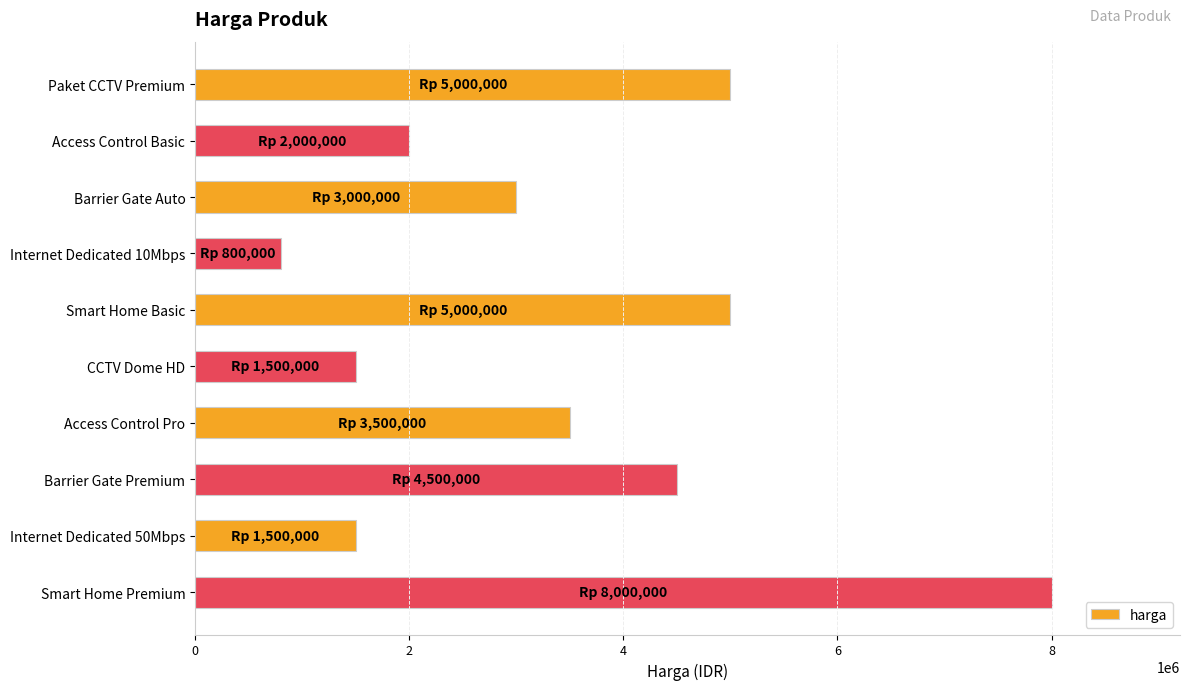

True or false: the data shows 4574442 at Smart Home Premium.

False